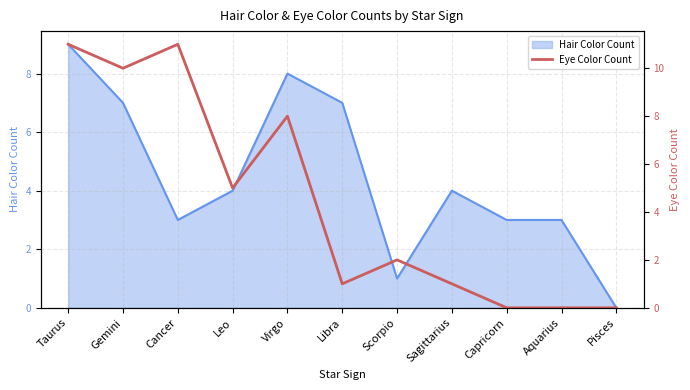

What is the highest value of the Hair Color Count series?

9